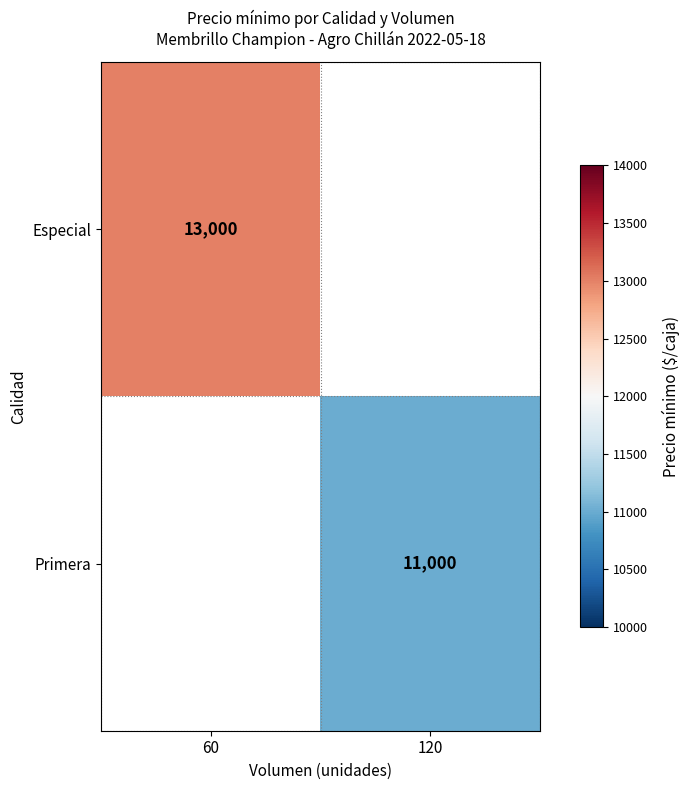

Which category has the lowest value across all series?

120